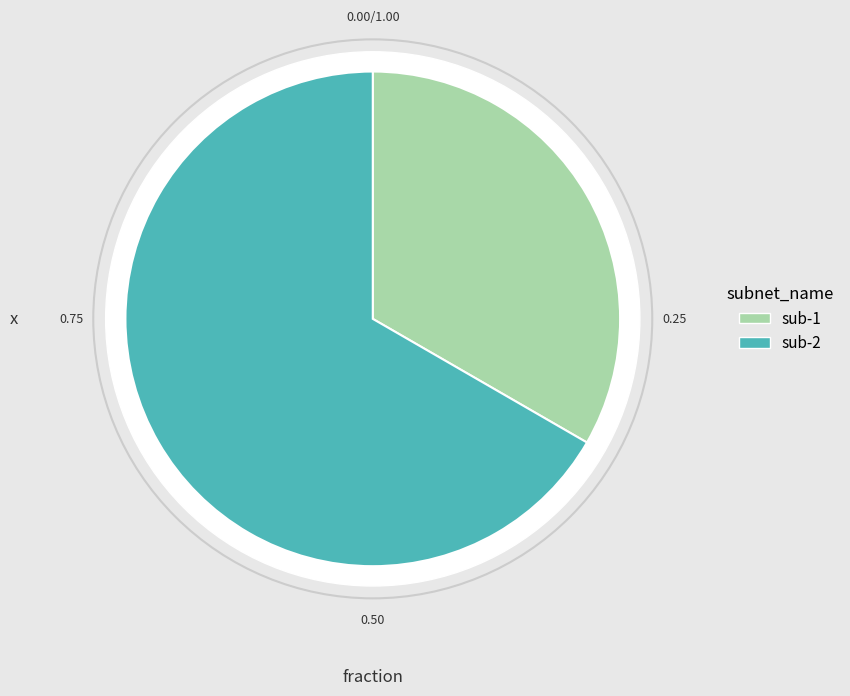

To the nearest percent, what is the difference between the sub-2 and sub-1 slice percentages?

33%